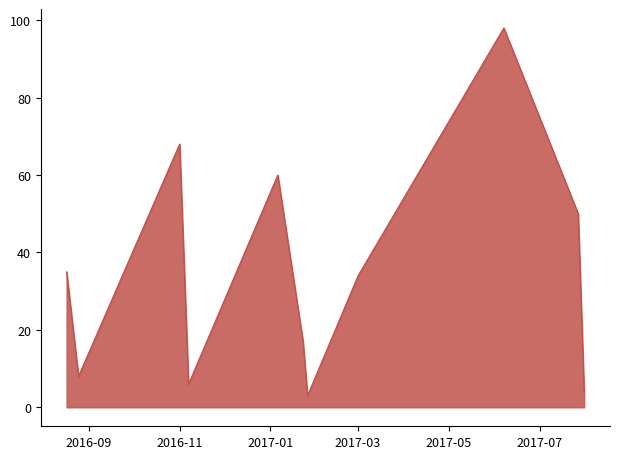

What is the maximum value shown in the chart?

98